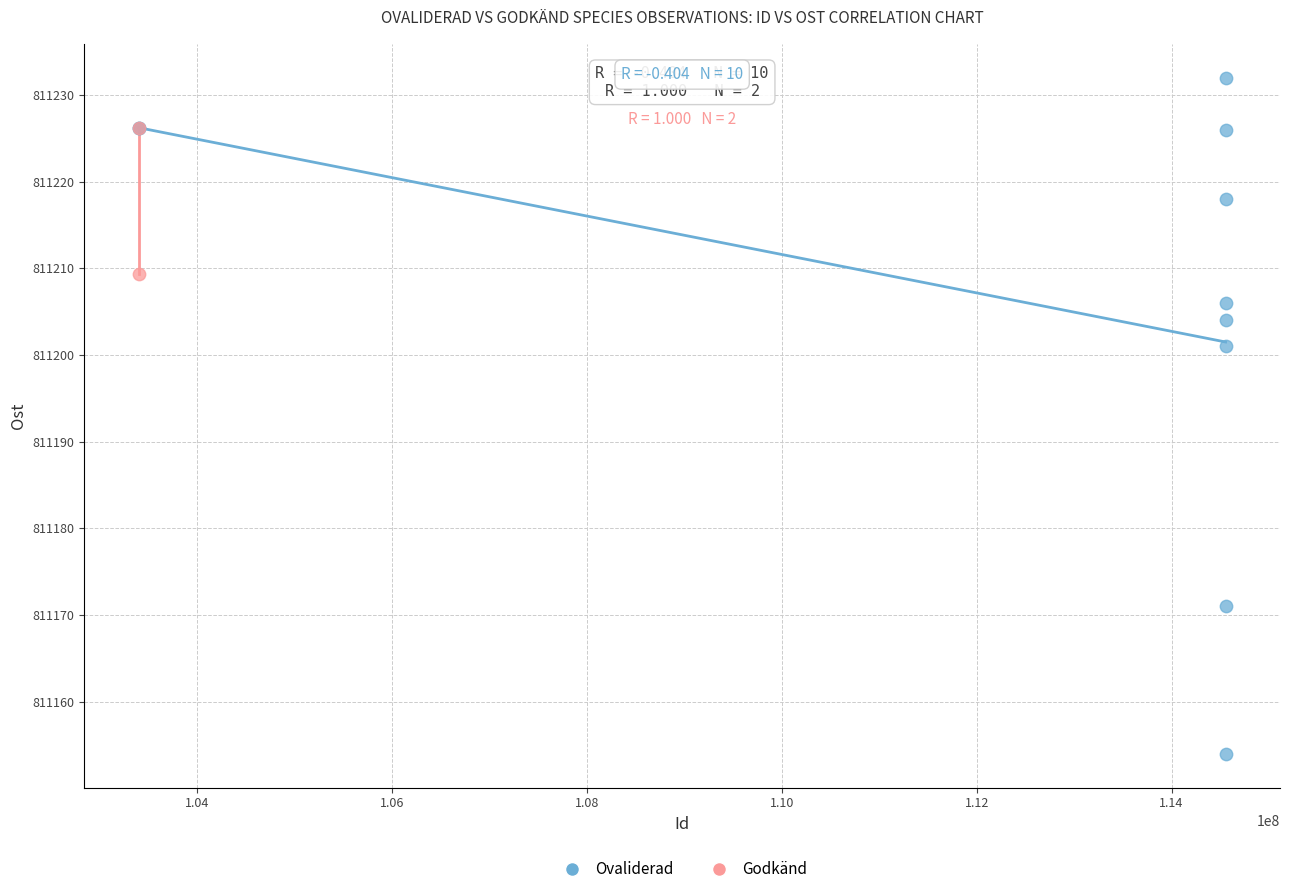

What are all the series names shown in the legend?

Ovaliderad, Godkänd